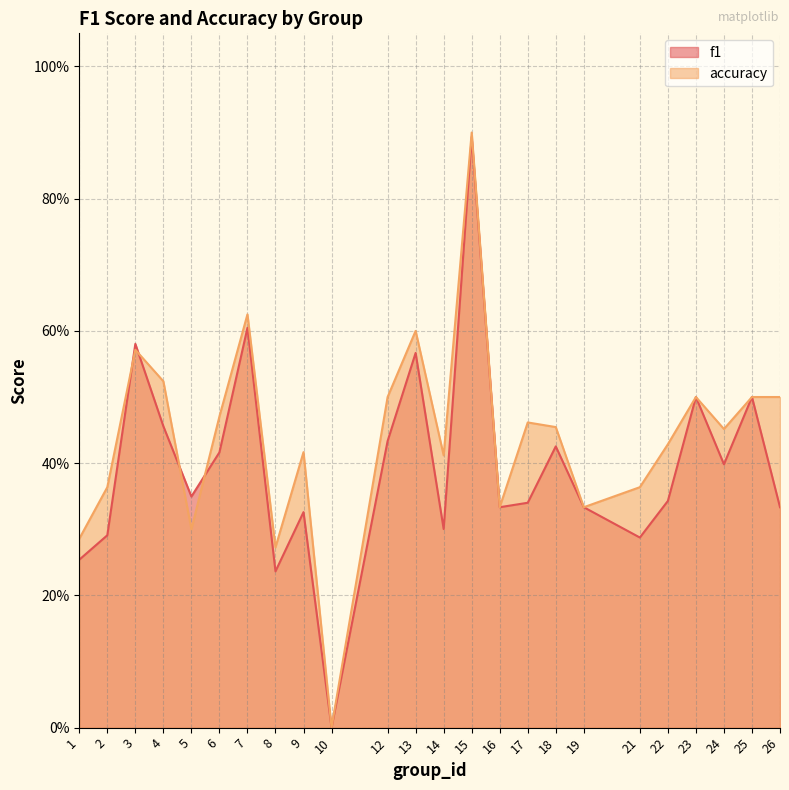

What are all the series names shown in the legend?

f1, accuracy